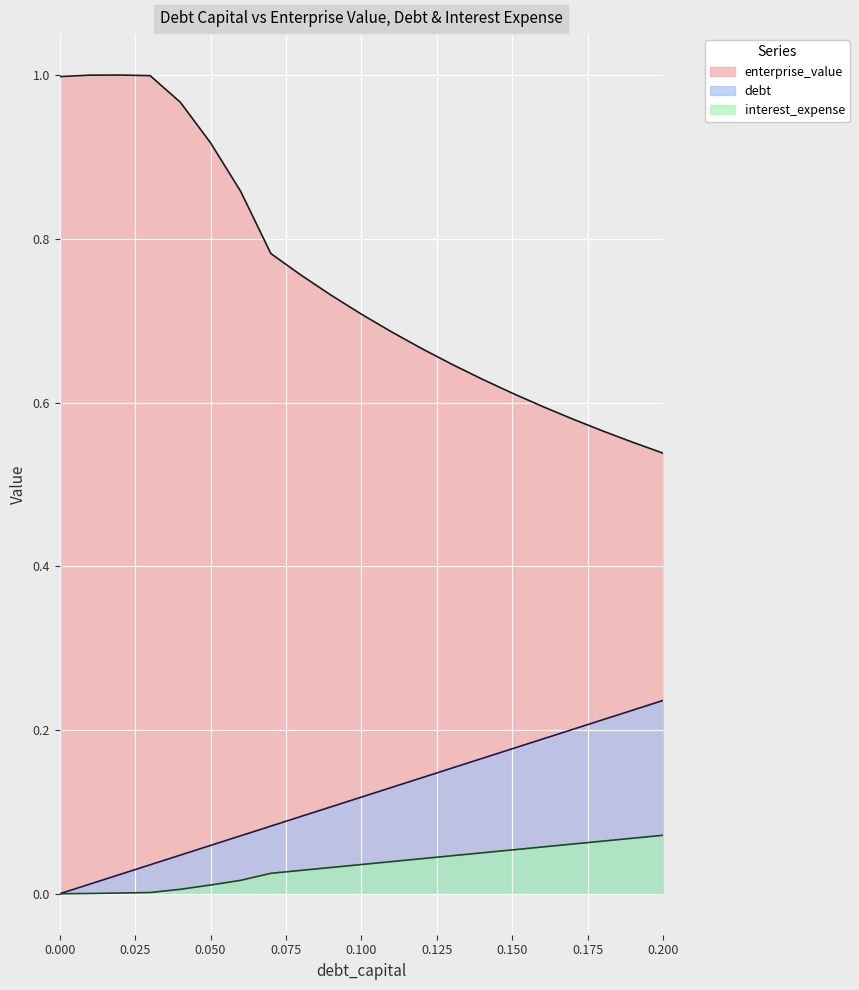

At how many categories does at least one series exceed 0?

21